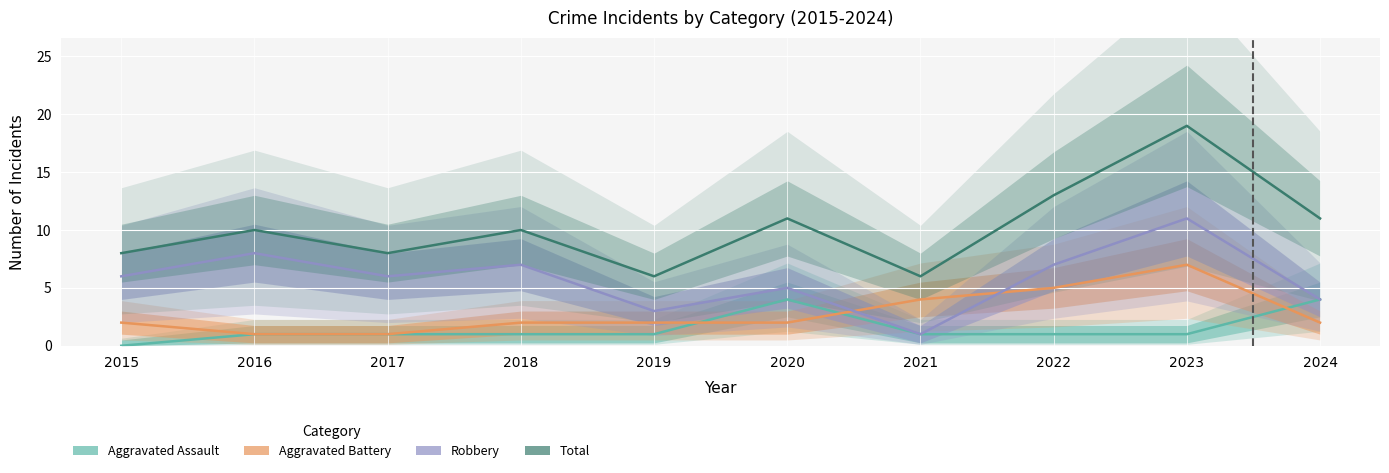

What is the sum of the Robbery values at 2023 and 2016?

19